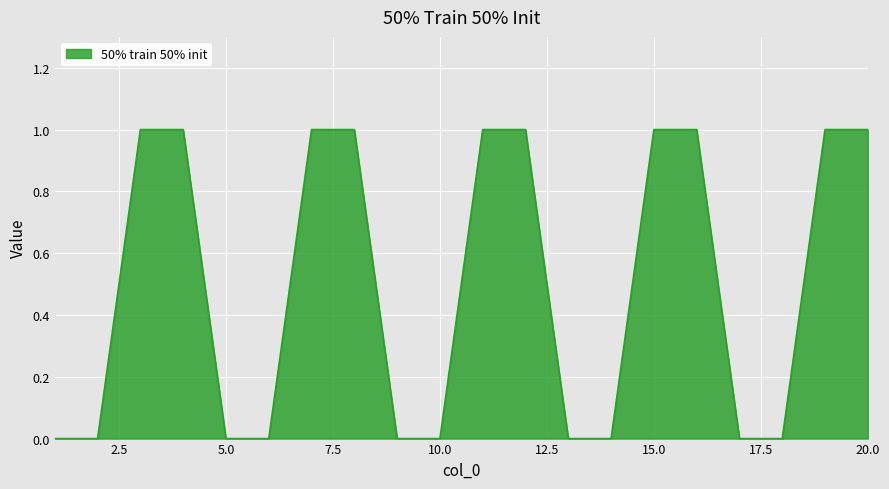

Is this an area chart (filled region under the line)?

Yes